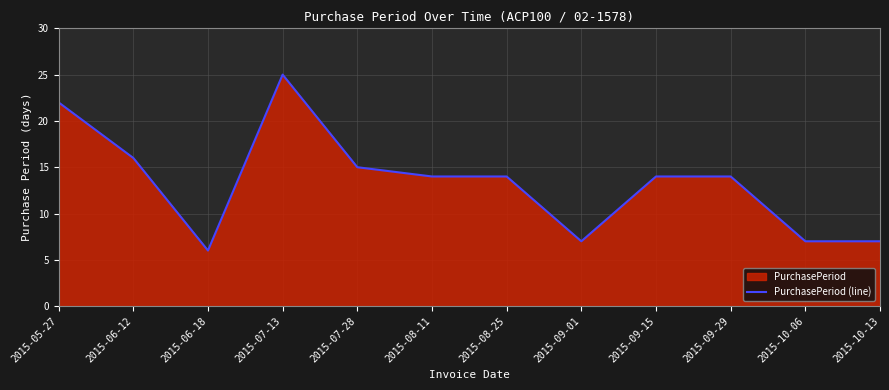

At which category does the data reach its first local peak?

2015-07-13